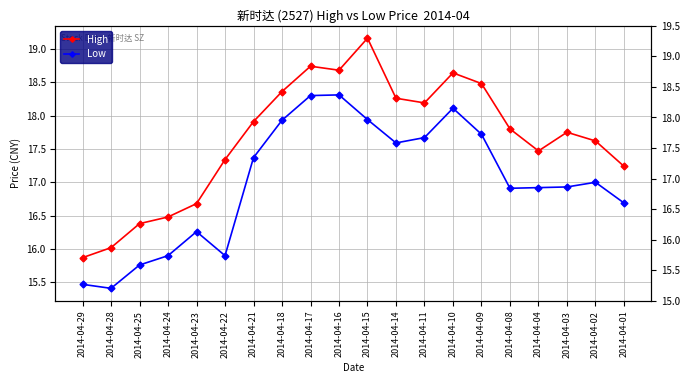

What is the difference between the highest and lowest values at 2014-04-21?

0.5